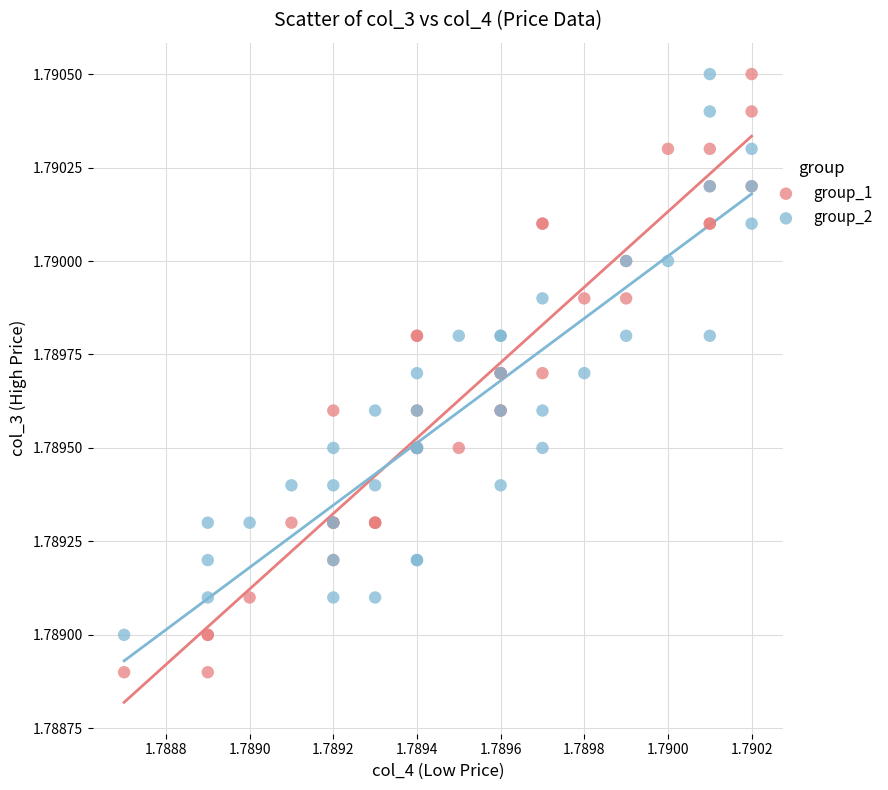

Which series has the largest Y range (max minus min)?

group_1